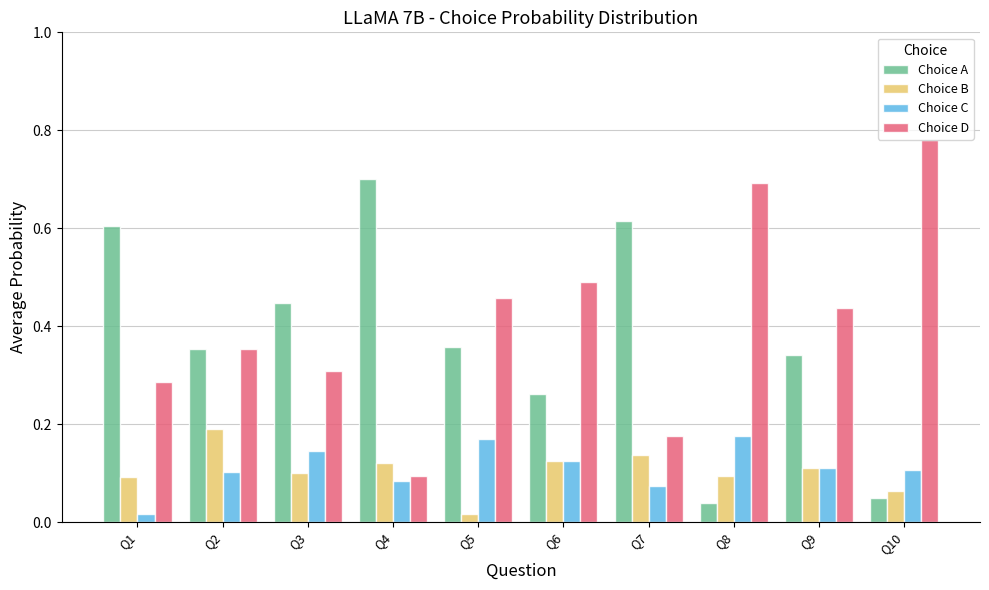

True or false: Choice D has a value of 0.5 at Q2.

False